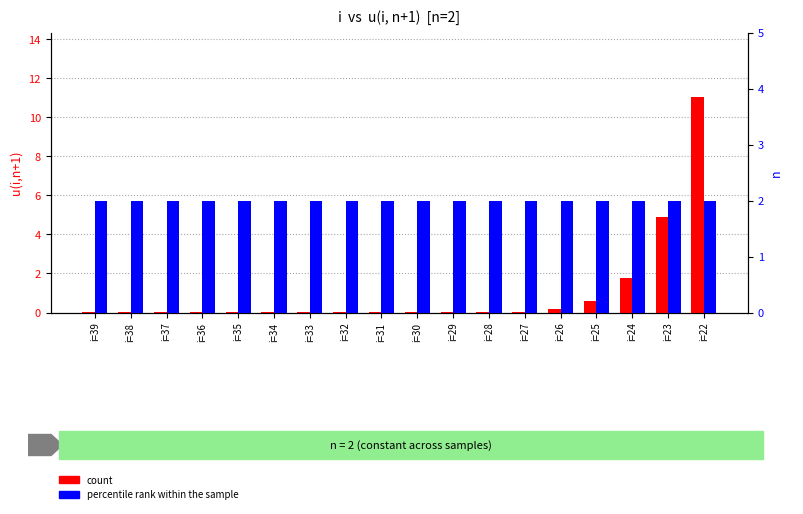

What is the approximate value of percentile rank within the sample at i=32?

2.0